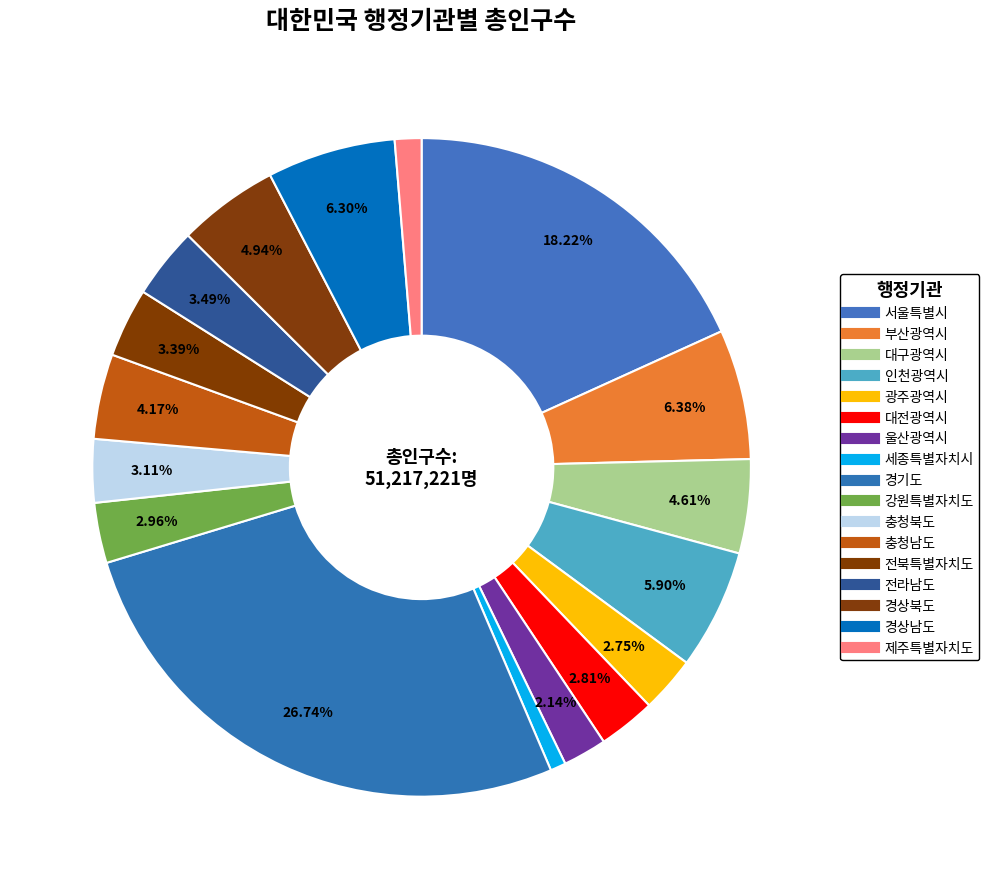

How many segments does this pie chart have?

17